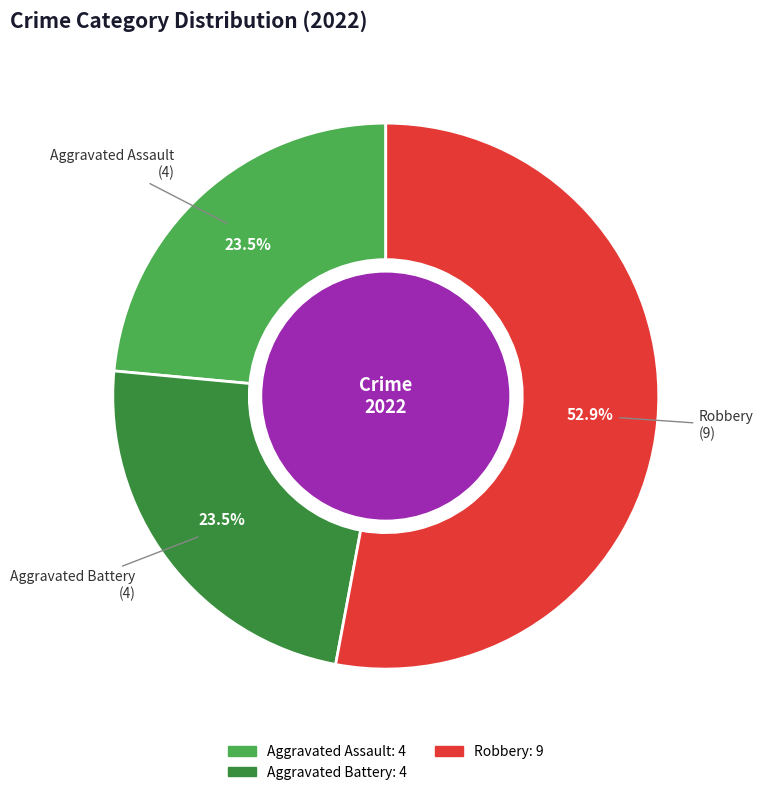

How many segments does this pie chart have?

3